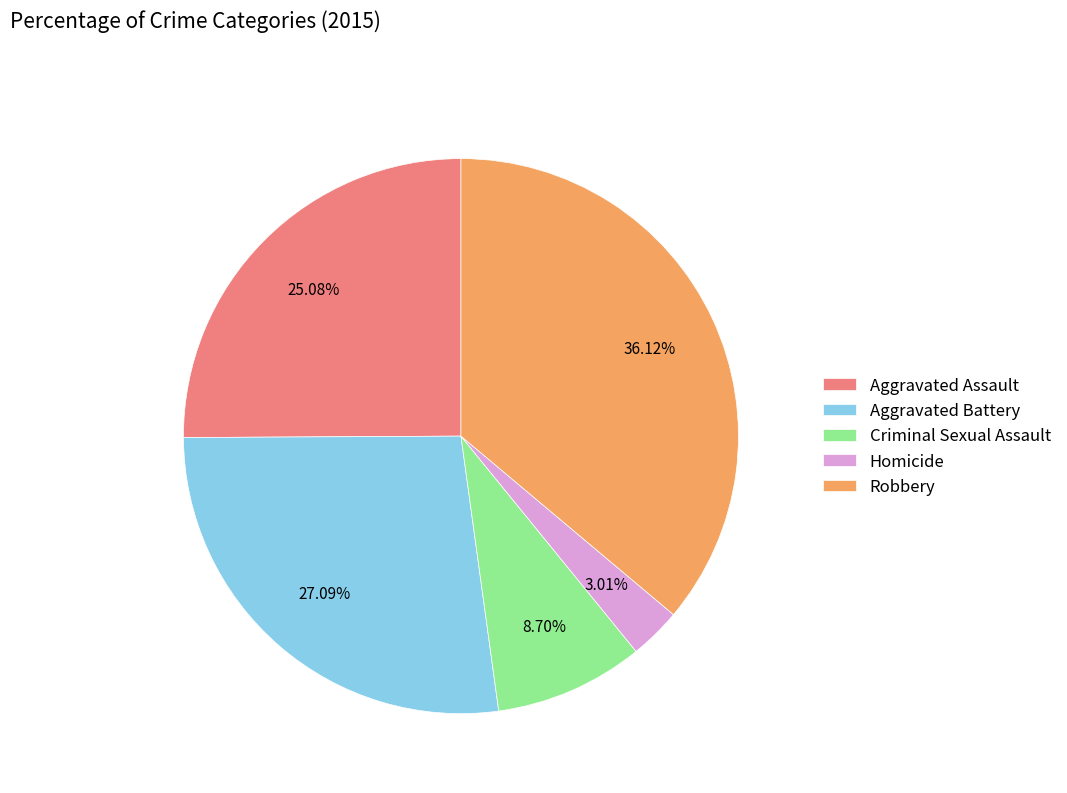

Count the number of slices in the pie.

5